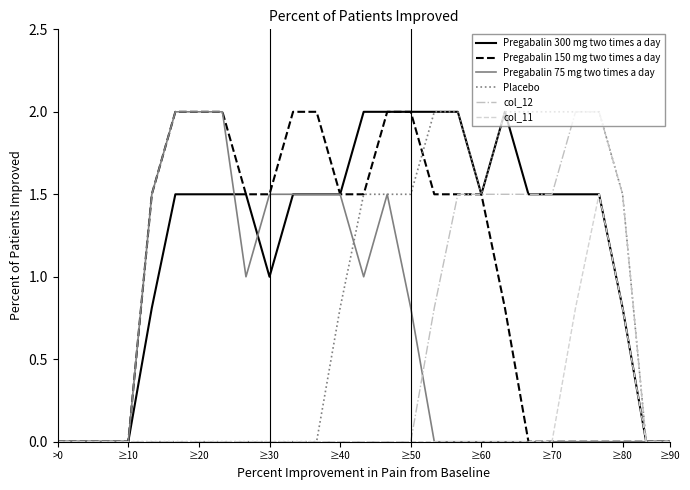

What is the highest value of the col_12 series?

2.0